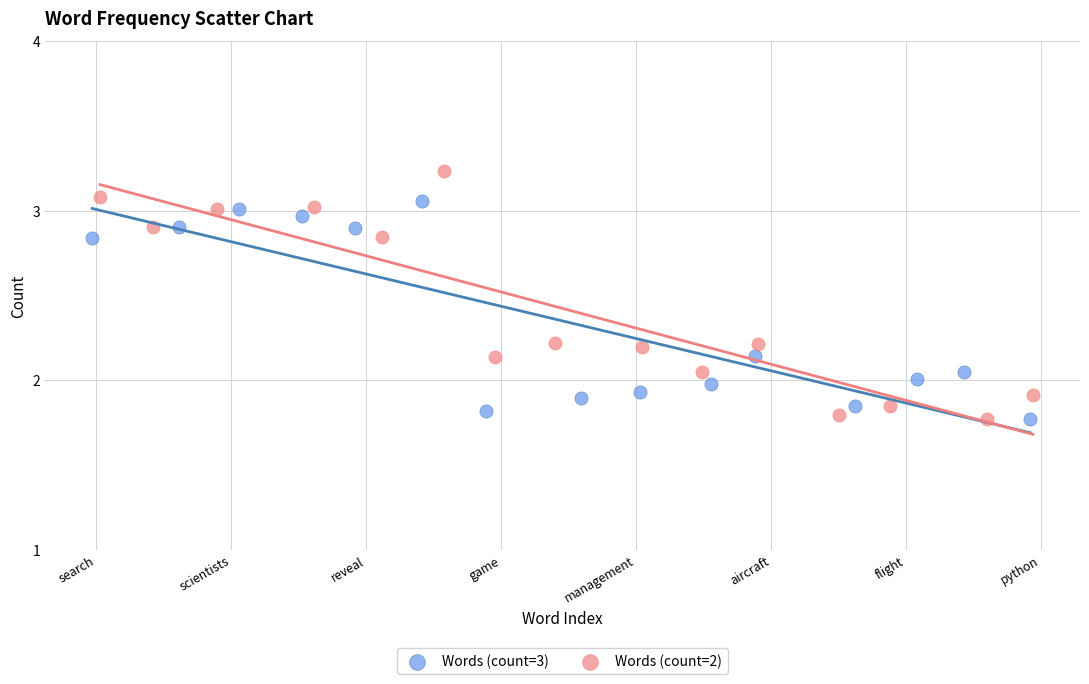

Which series reaches the maximum Y coordinate?

Words (count=2)